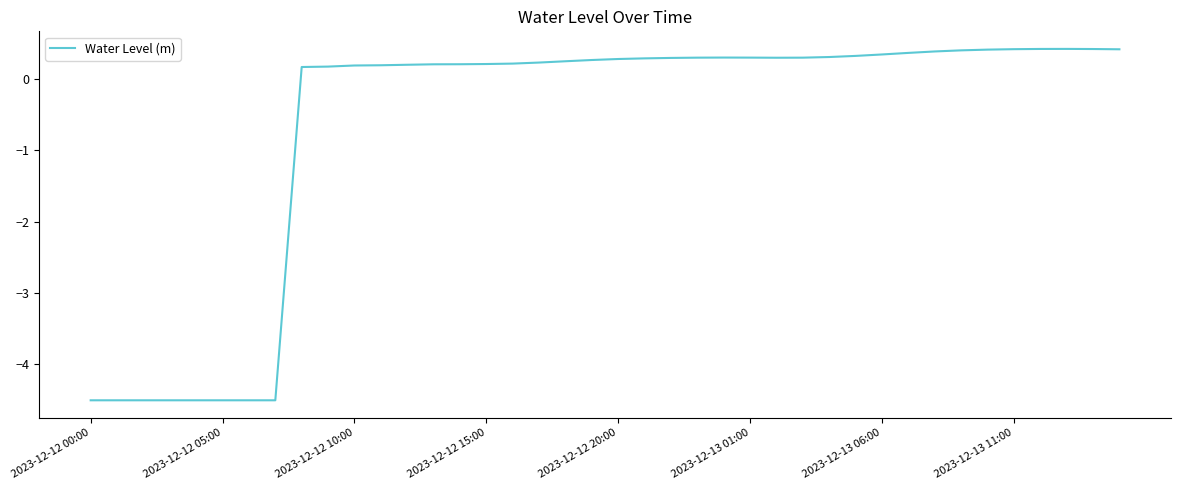

What is the minimum value shown in the chart?

-4.5